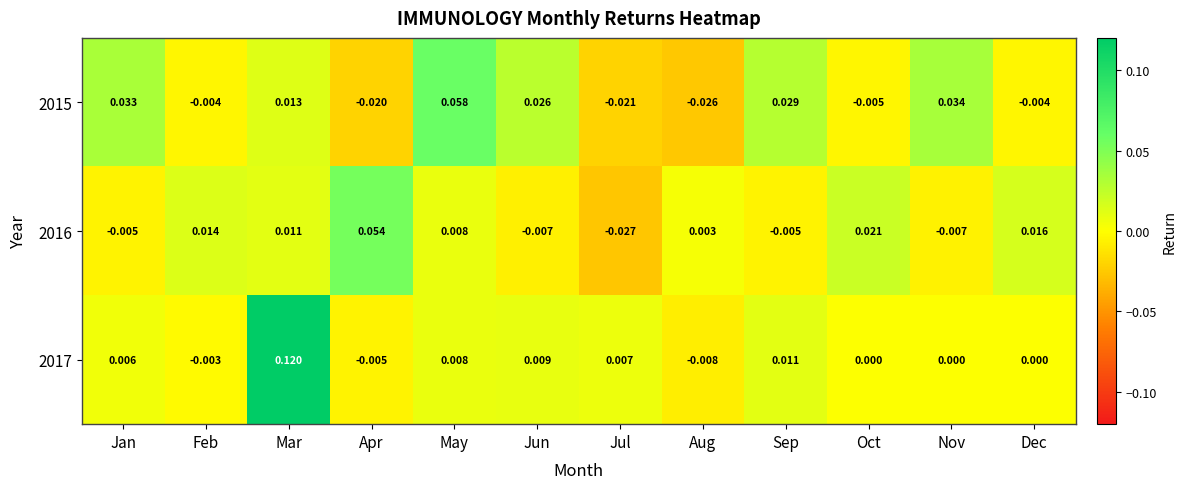

Is the value of 2015 at Jun greater than the value of 2016 at Jan?

Yes